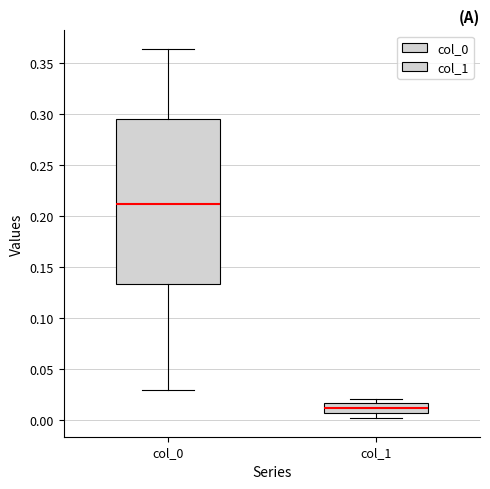

Which box has the highest median line?

col_0